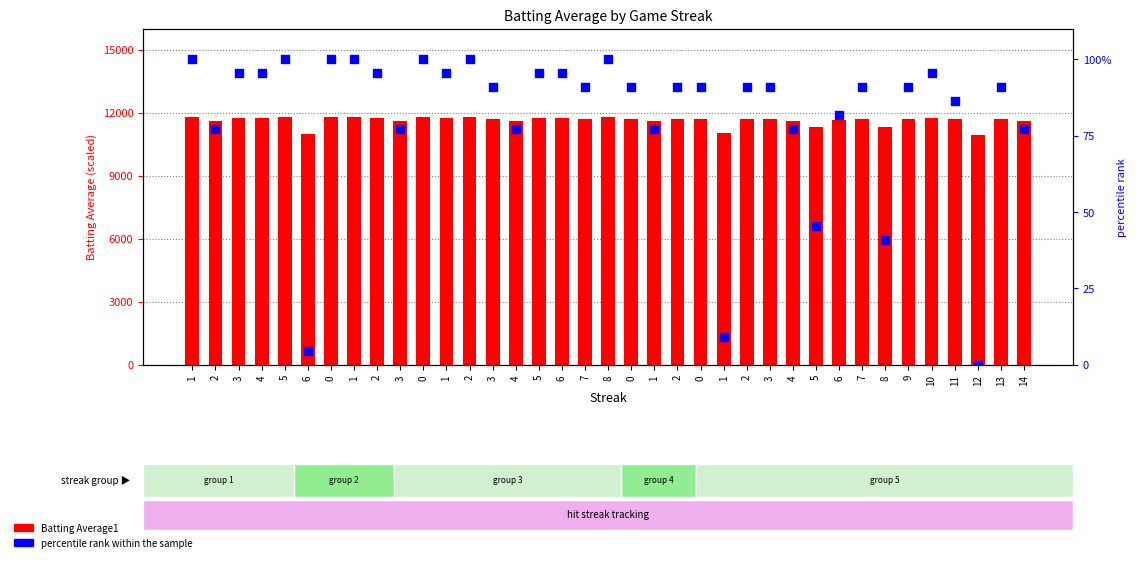

Which series reaches the minimum Y coordinate?

percentile rank within the sample